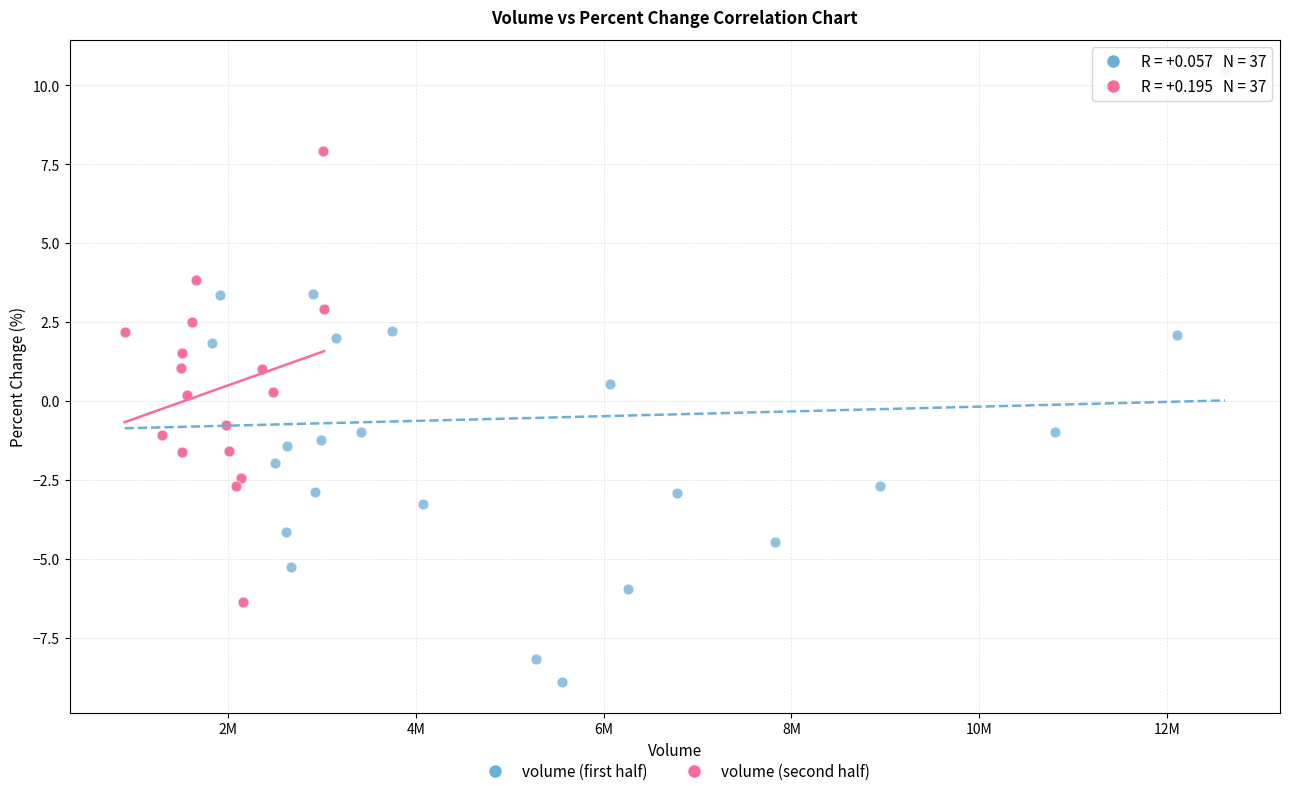

Which series reaches the minimum Y coordinate?

volume (first half)